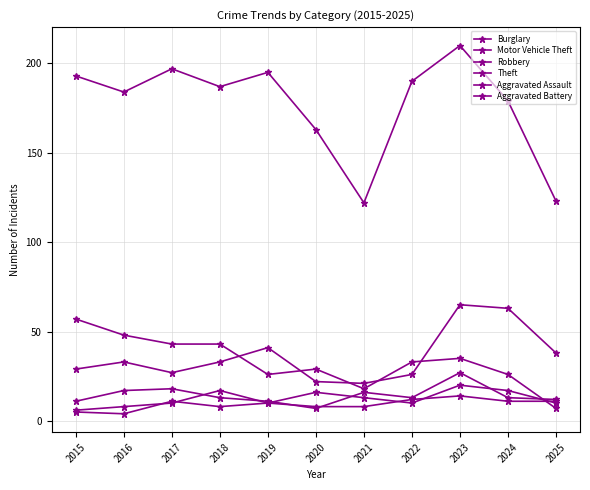

What is the total value across all series at 2021?

198